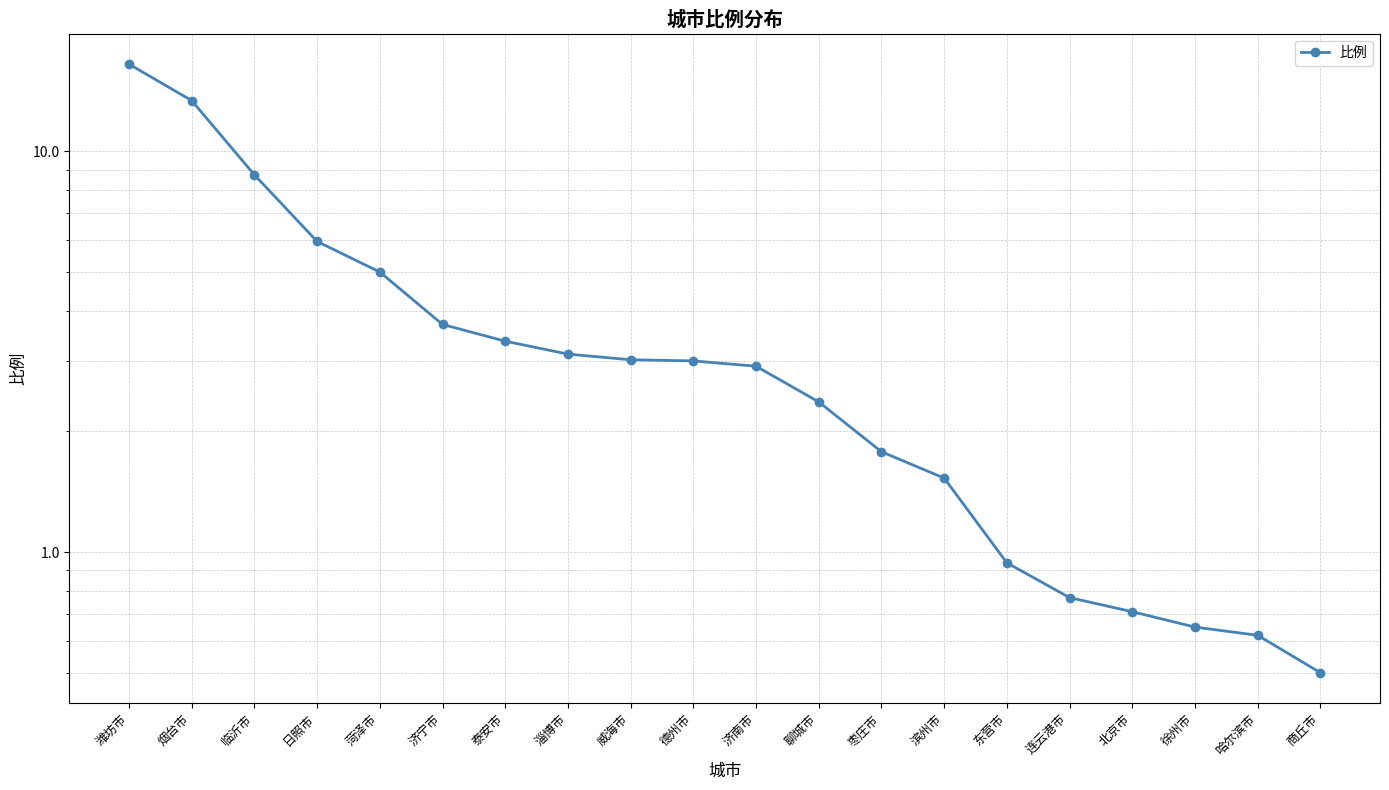

What is the average value?

3.9